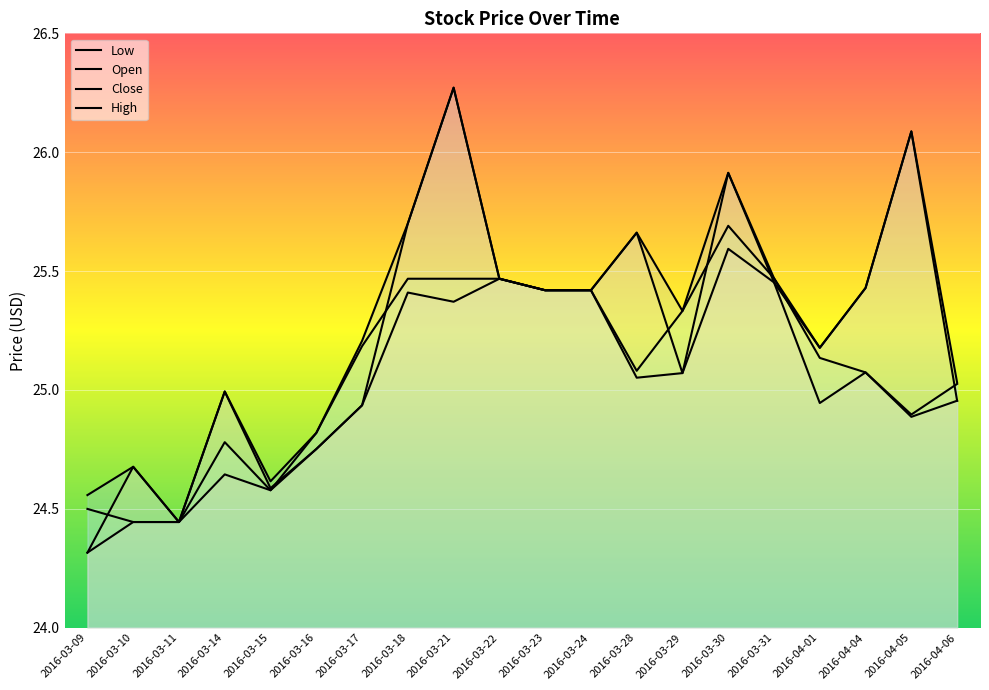

True or false: Low and Close intersect in this chart.

False